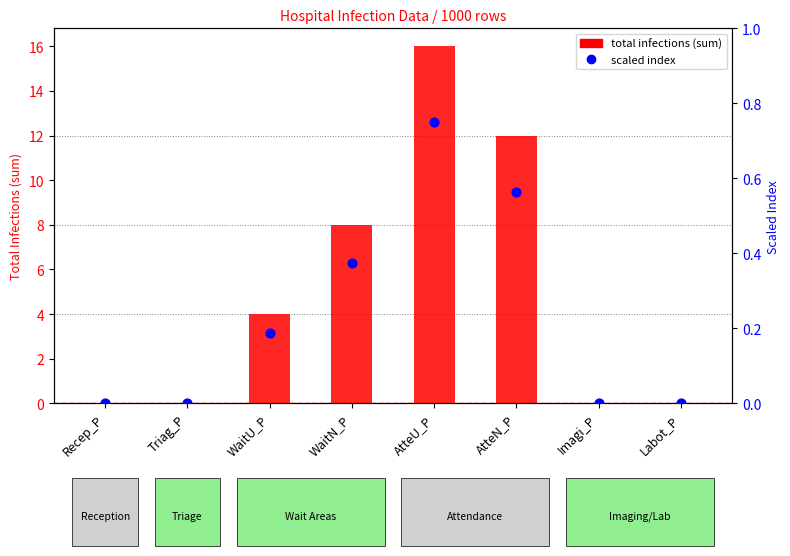

What is the total value across all series at WaitN_P?

8.4